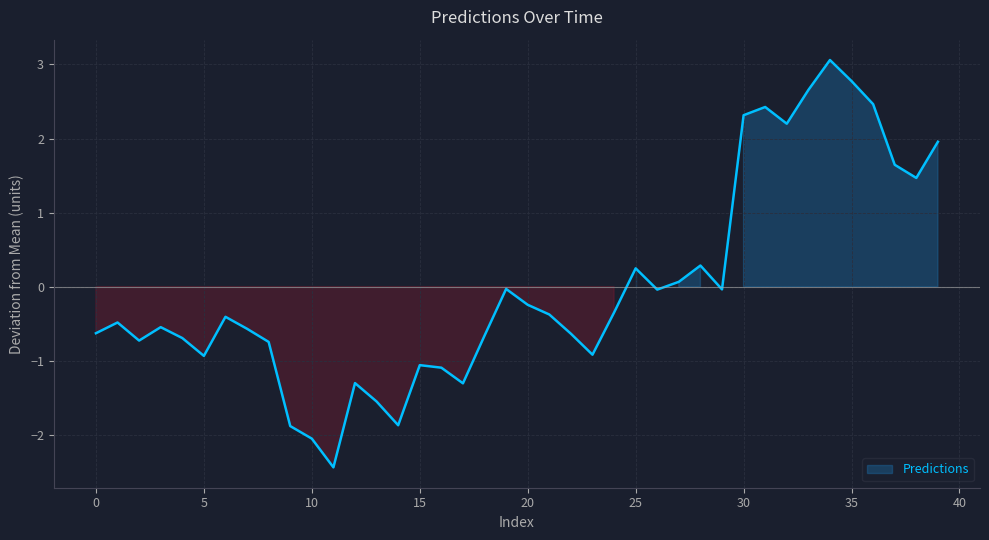

Rank the categories by value from lowest to highest.

11, 10, 9, 14, 13, 17, 12, 16, 15, 5, 23, 8, 2, 4, 18, 22, 0, 7, 3, 1, 6, 21, 24, 20, 26, 29, 19, 27, 25, 28, 38, 37, 39, 32, 30, 31, 36, 33, 35, 34